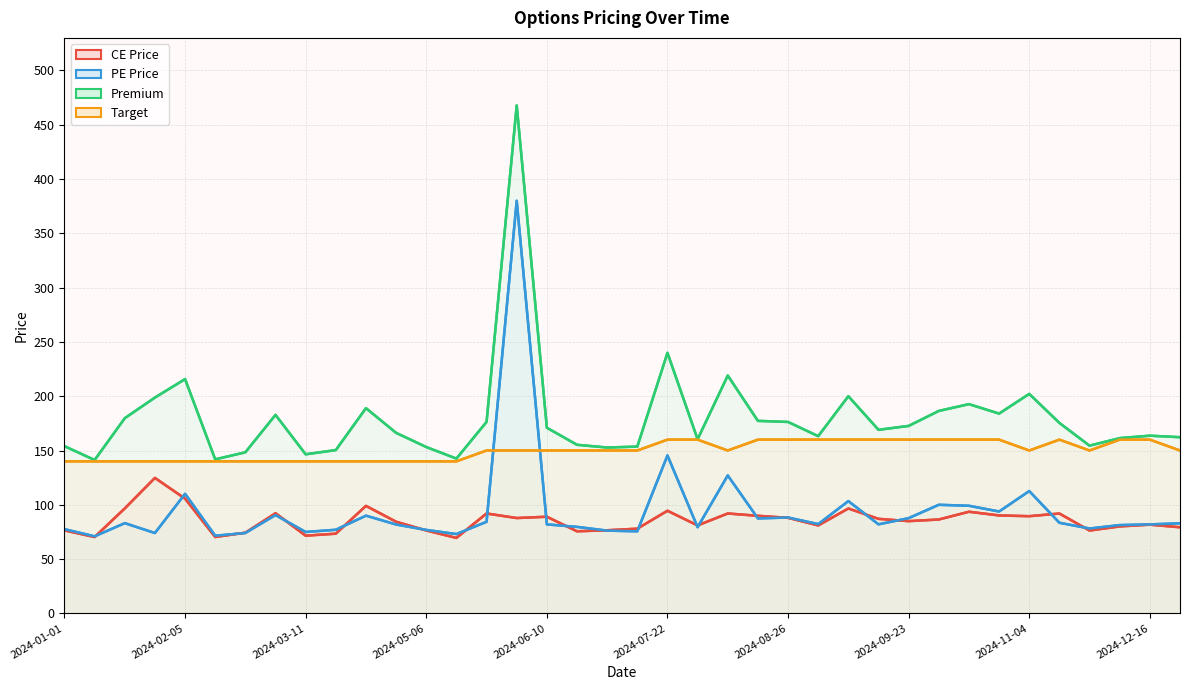

The value of Premium at 2024-02-19 is 101.5. True or false?

False